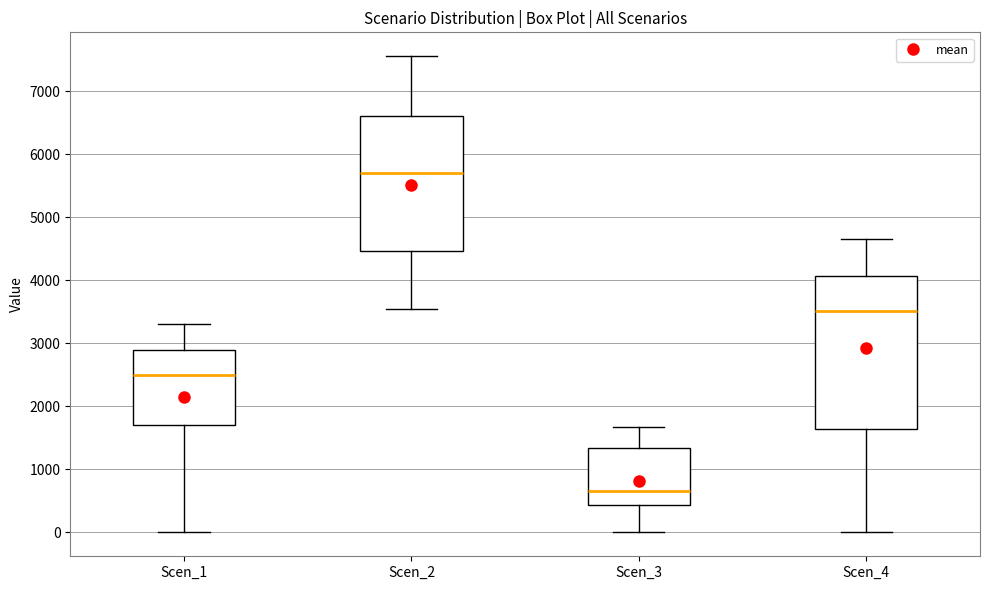

Which box's median line is the lowest?

Scen_3